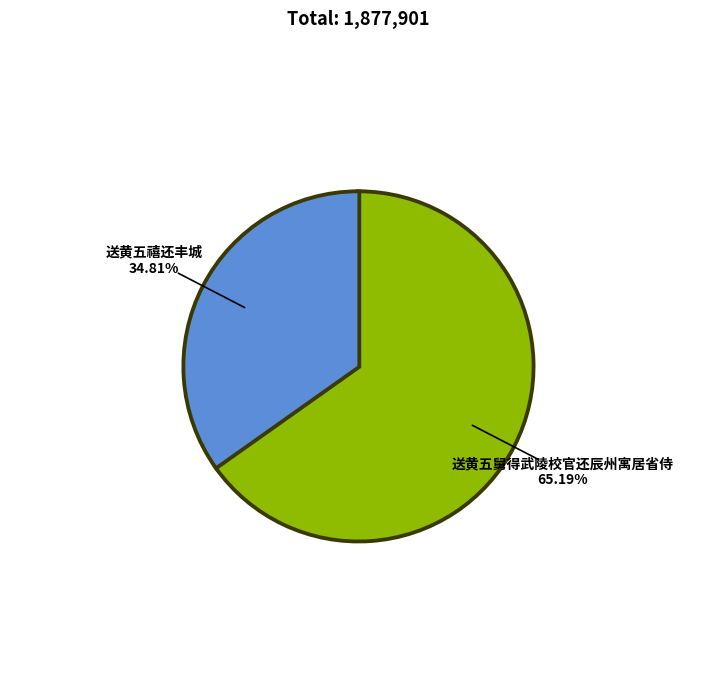

Which has a higher value, 送黄五舅得武陵校官还辰州寓居省侍 or 送黄五禧还丰城?

送黄五舅得武陵校官还辰州寓居省侍